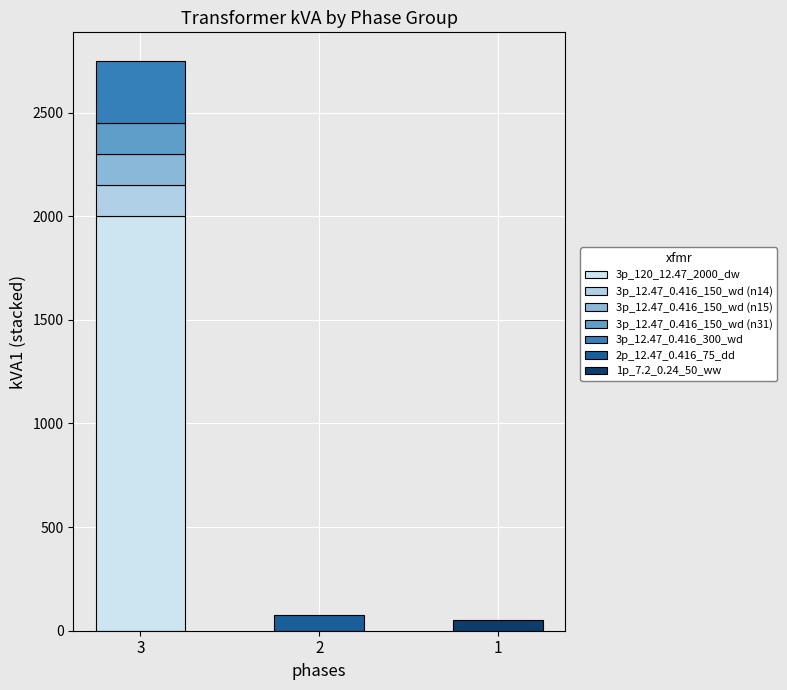

At how many categories does at least one series exceed 949?

1